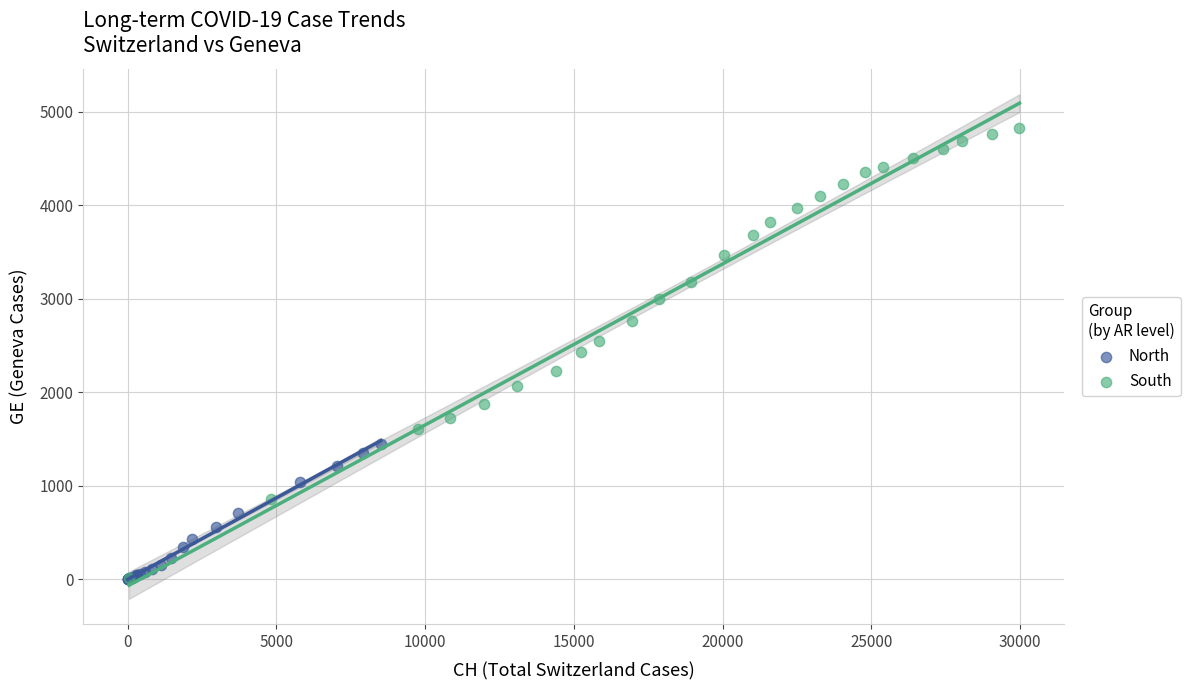

Which series contains the highest Y value?

South